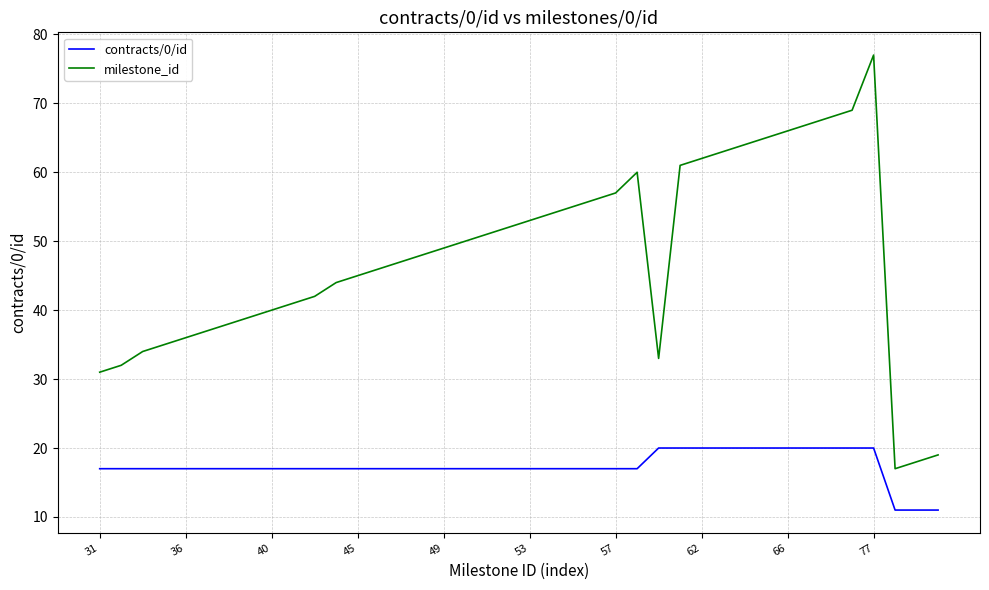

True or false: contracts/0/id and milestone_id cross at least once.

False